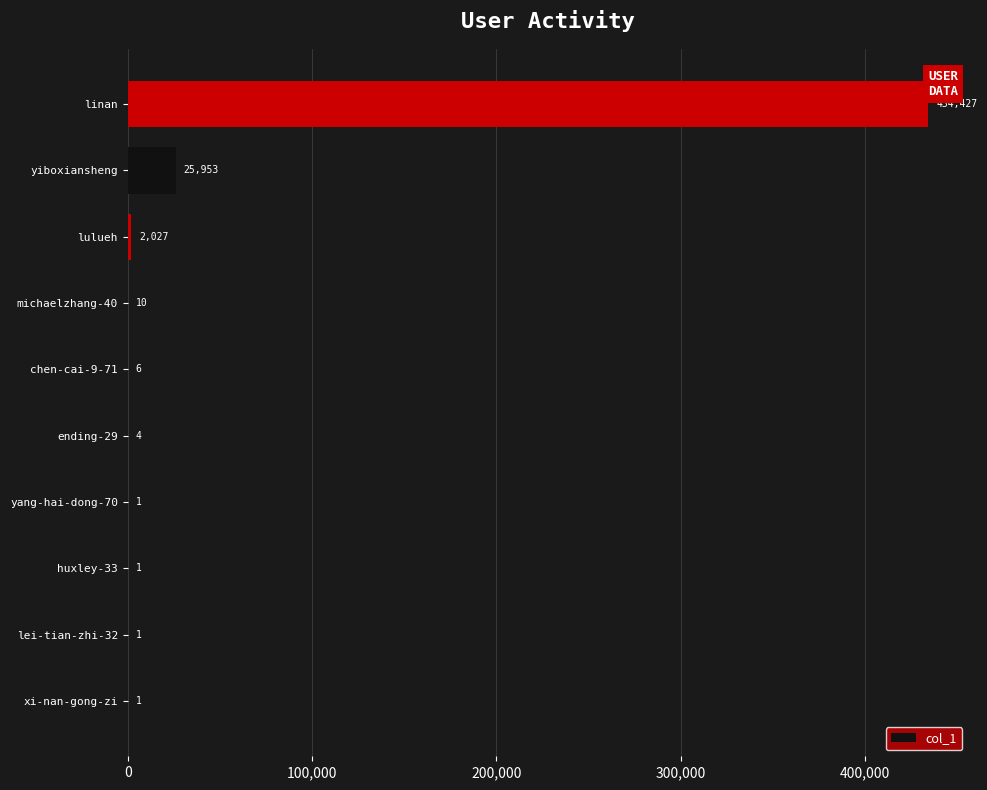

At which category does the chart reach its peak across all series?

linan